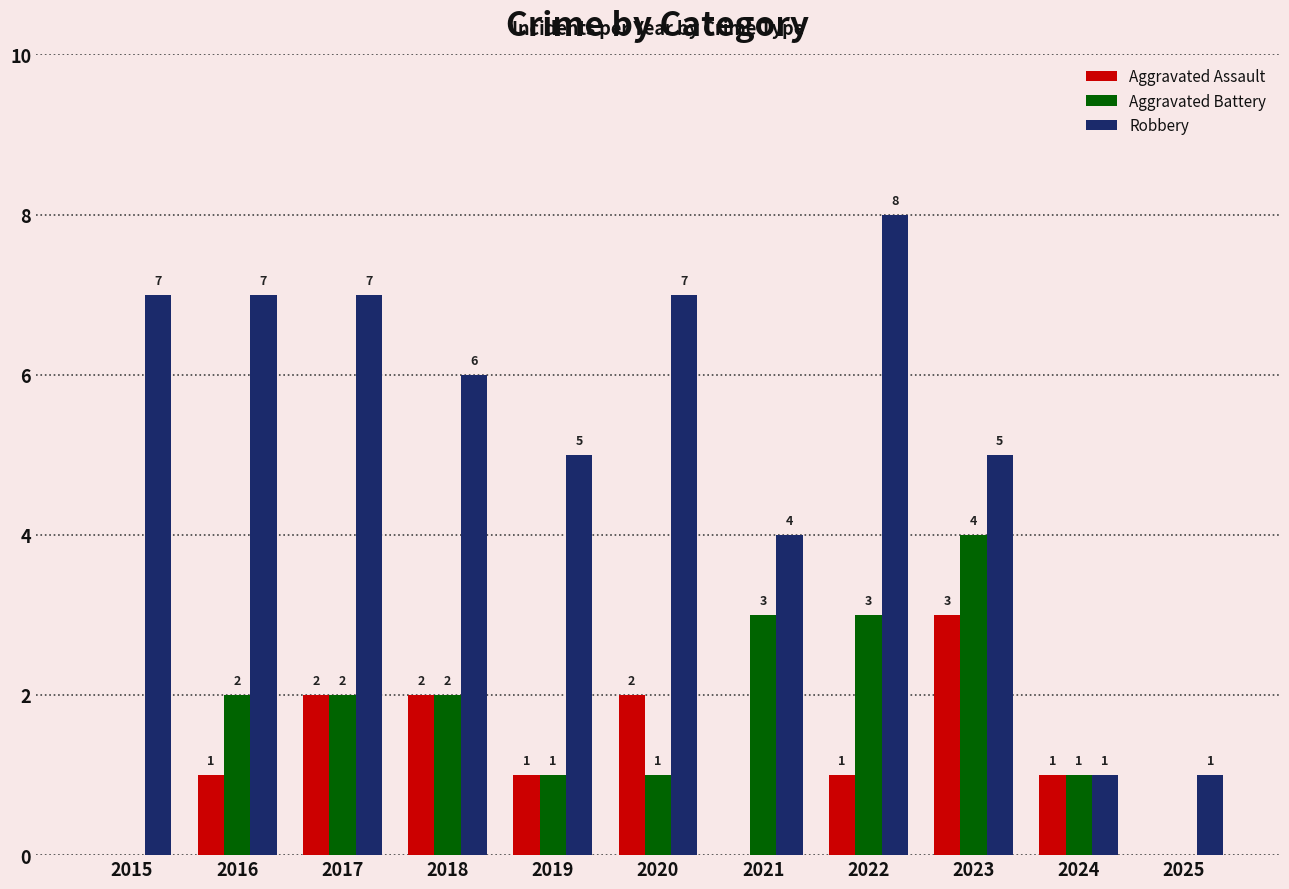

Where is Robbery nearest to the value 4?

2021